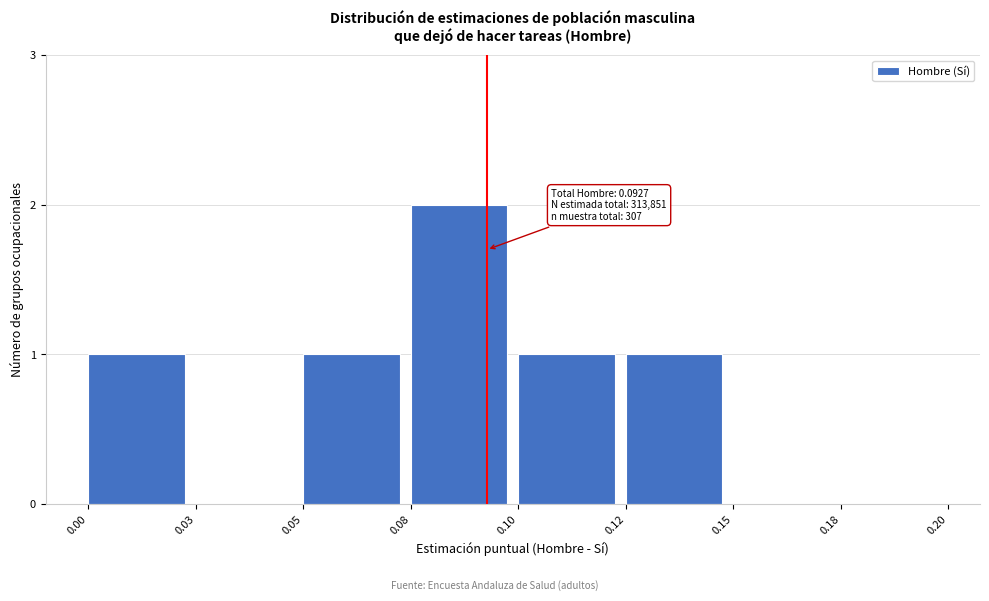

Reading left to right, transcribe all the data shown in this chart.

0.00=1	0.03=0	0.05=1	0.08=2	0.10=1	0.12=1	0.15=0	0.18=0